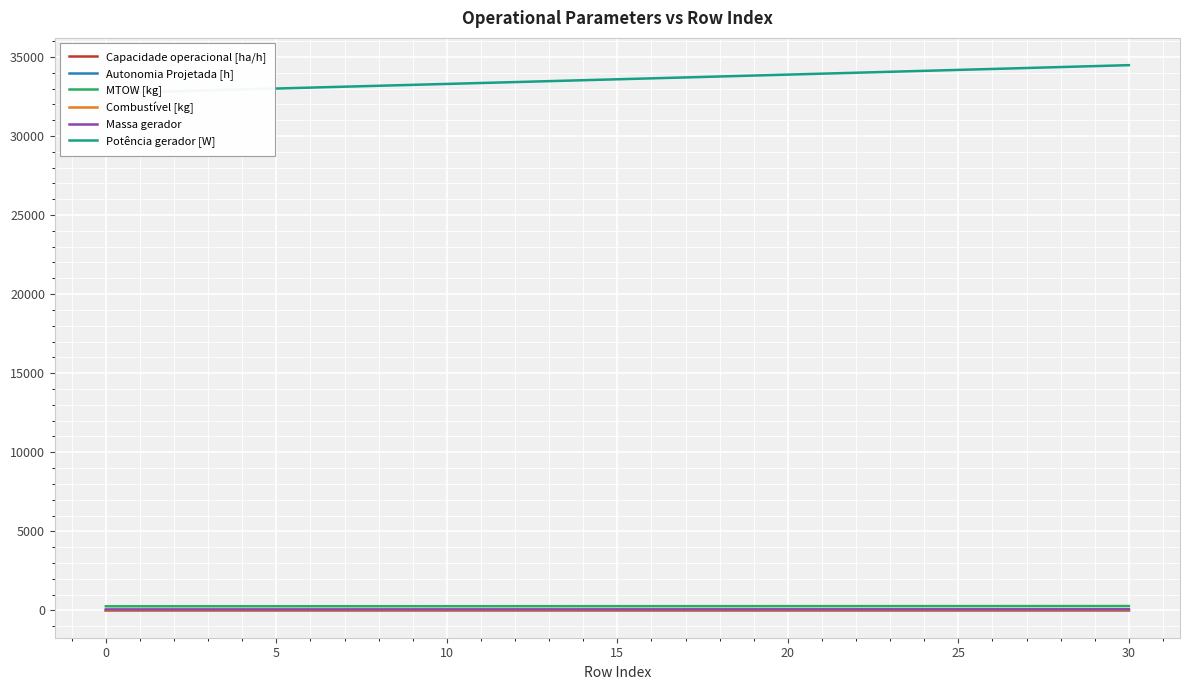

Count the number of categories in the chart.

31